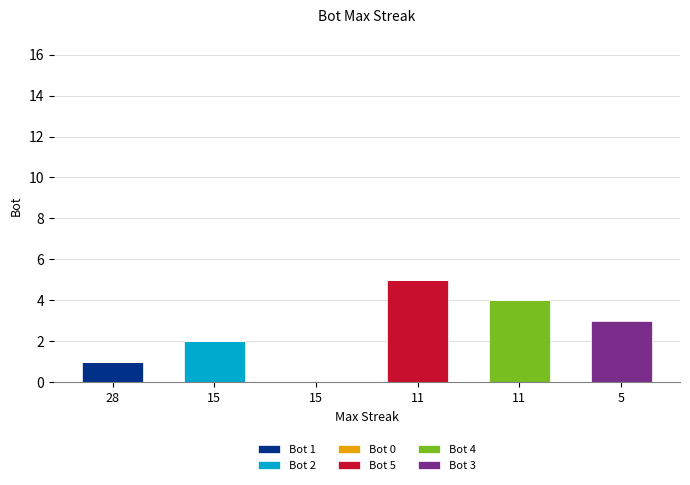

Does the chart contain stacked bars?

Yes